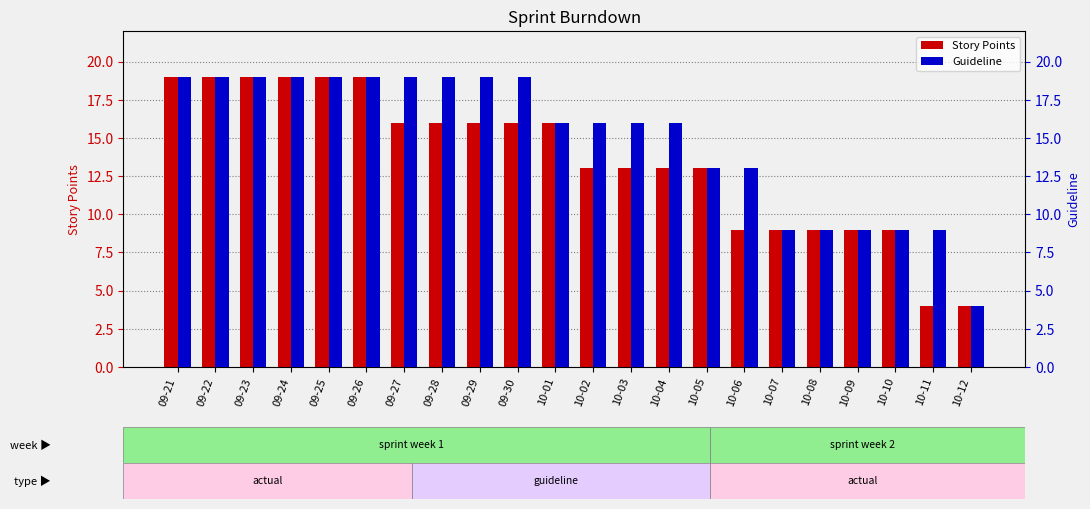

Which series has the largest total across all categories?

Guideline